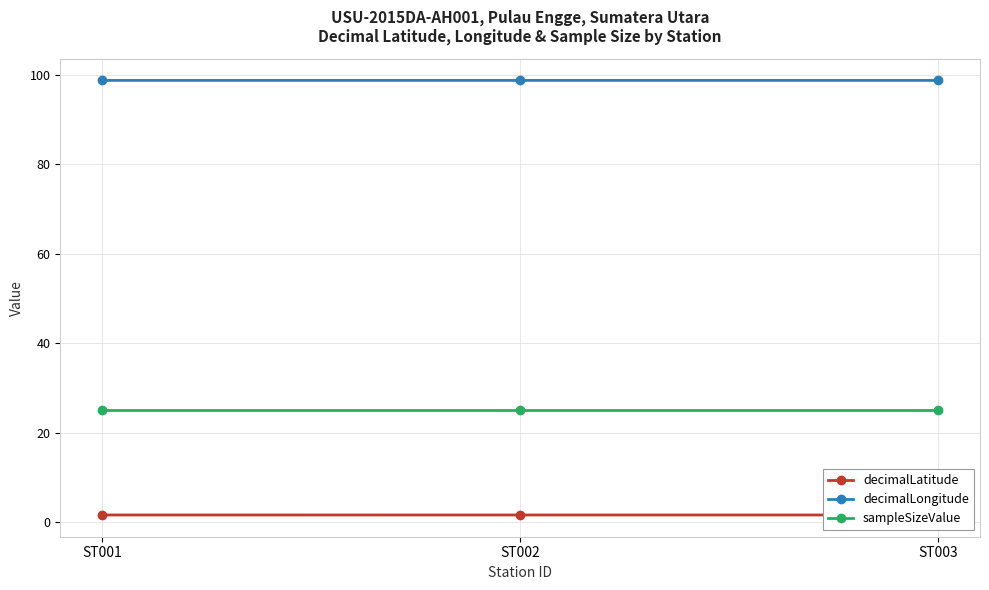

What is the value of the decimalLatitude point at the 3rd from the left?

1.6